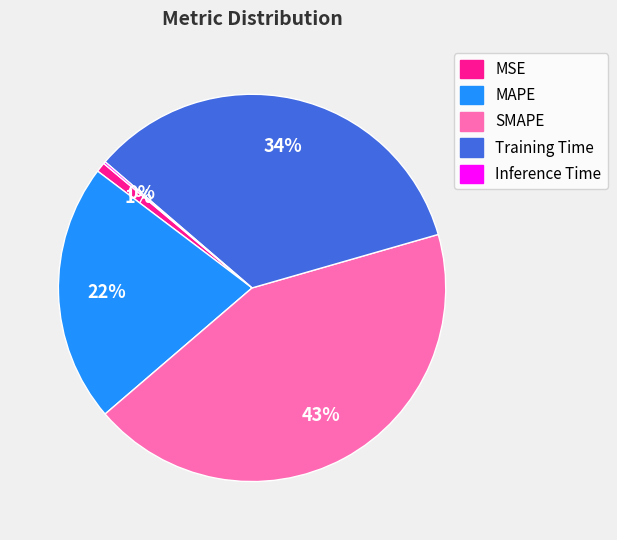

Do Training Time and MSE together represent more than half of the pie?

No